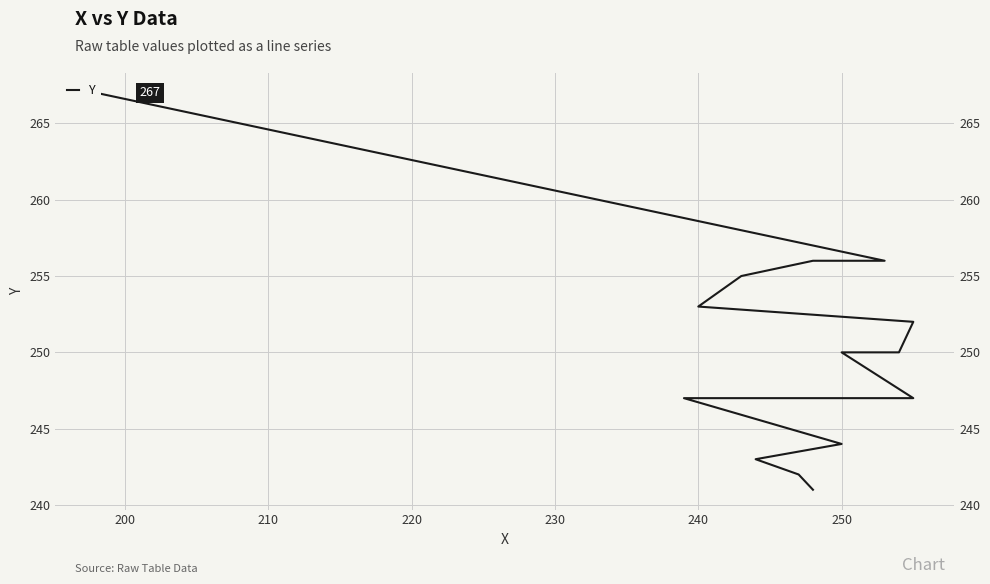

How many lines are shown in the chart?

1